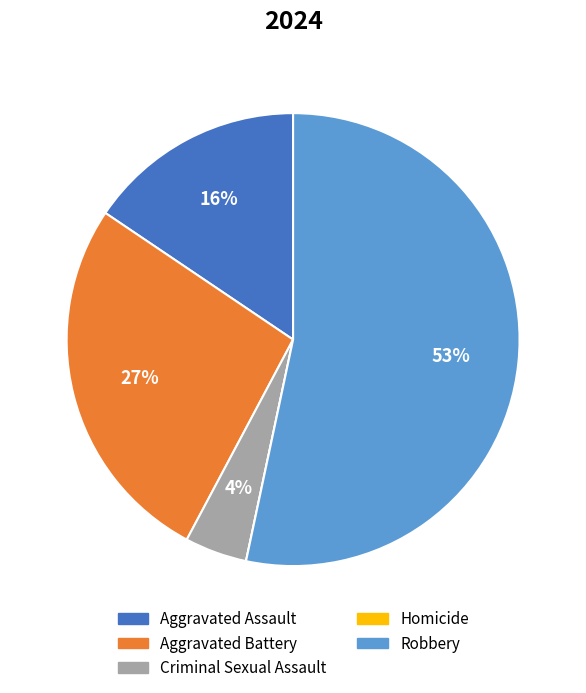

Is there any slice that represents more than half of the pie?

Yes